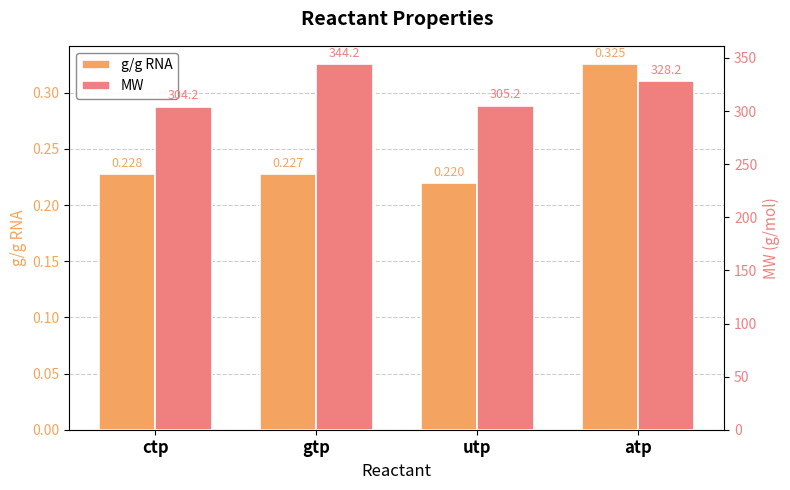

Which series changed the most between utp and atp?

MW